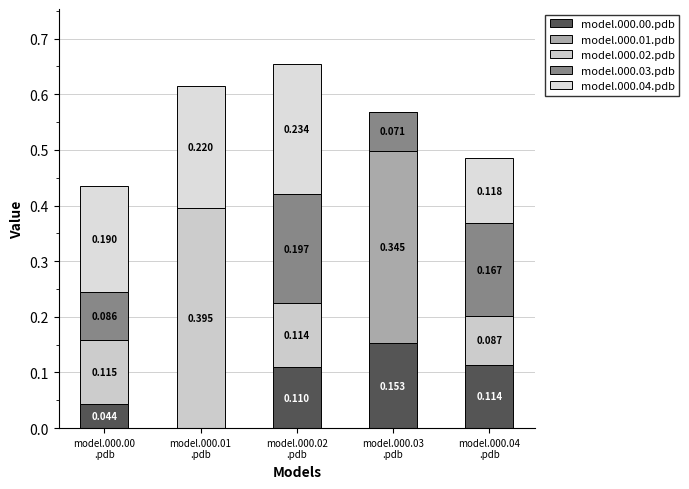

How many distinct data groups are displayed?

5